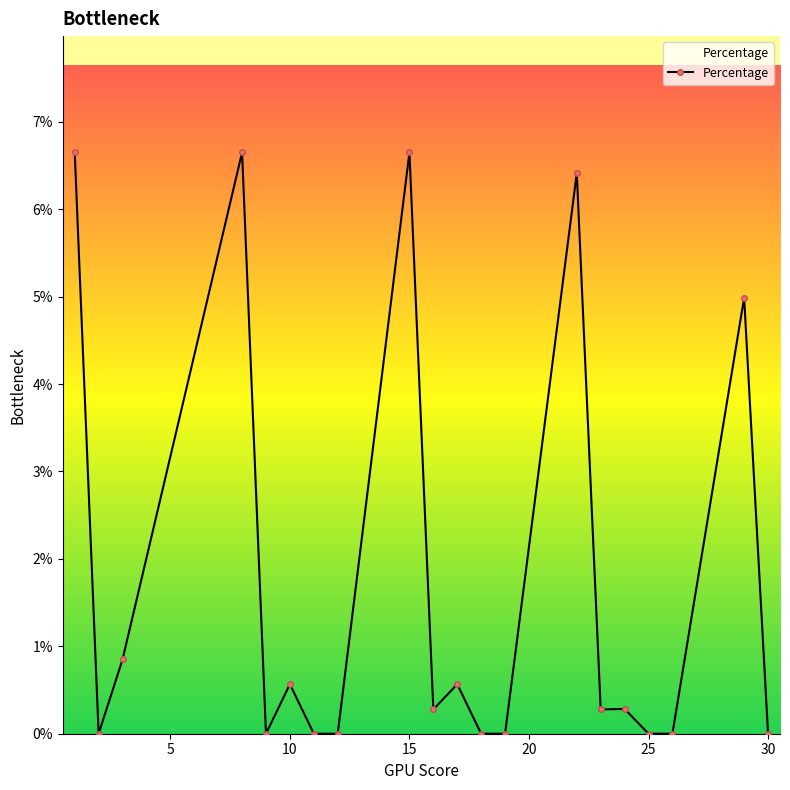

Is this an area chart (filled region under the line)?

Yes